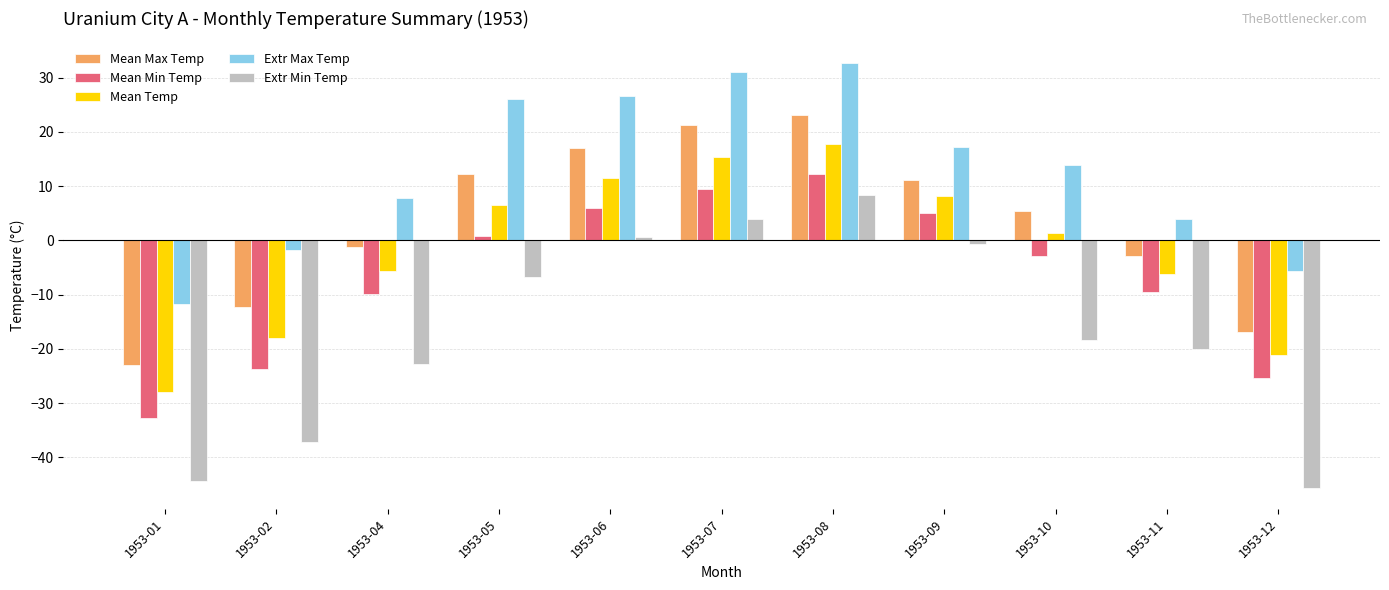

How many bars are there in each group?

5